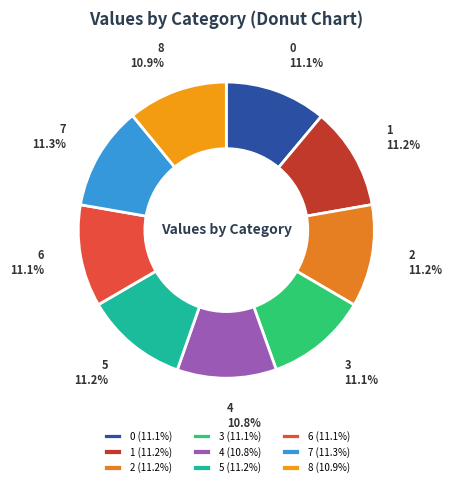

To the nearest percent, what percentage of the pie is 4?

11%